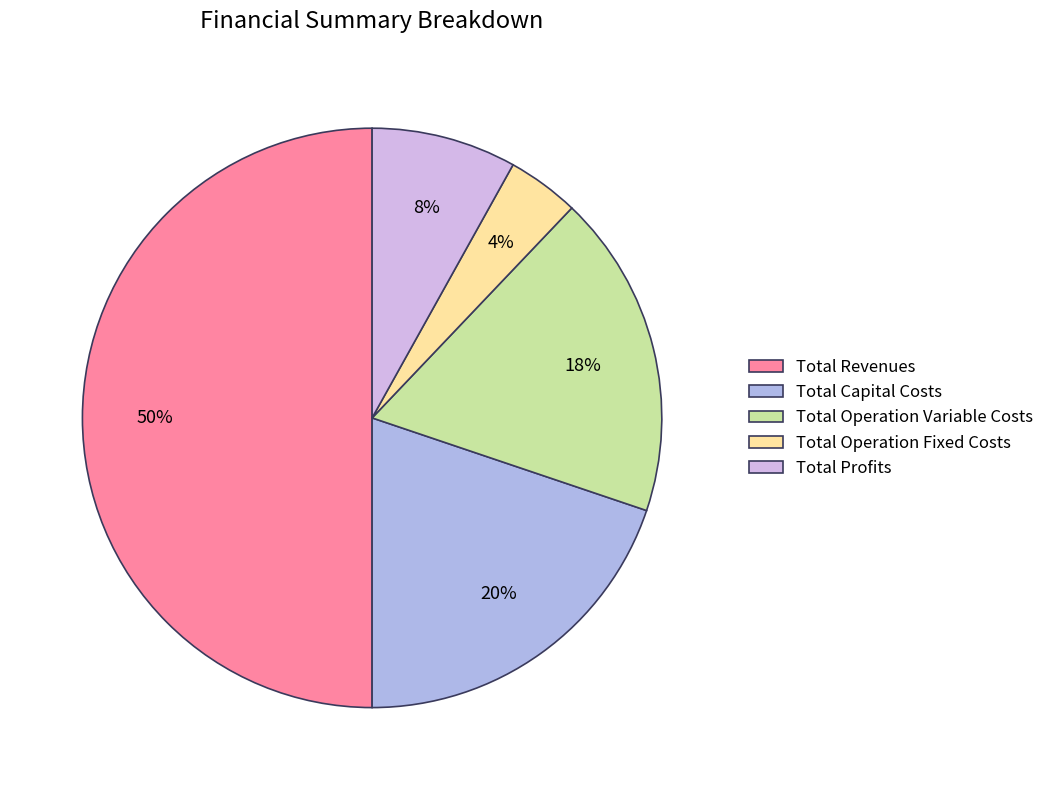

To the nearest percent, what is the combined percentage of Total Profits and Total Operation Fixed Costs?

12%